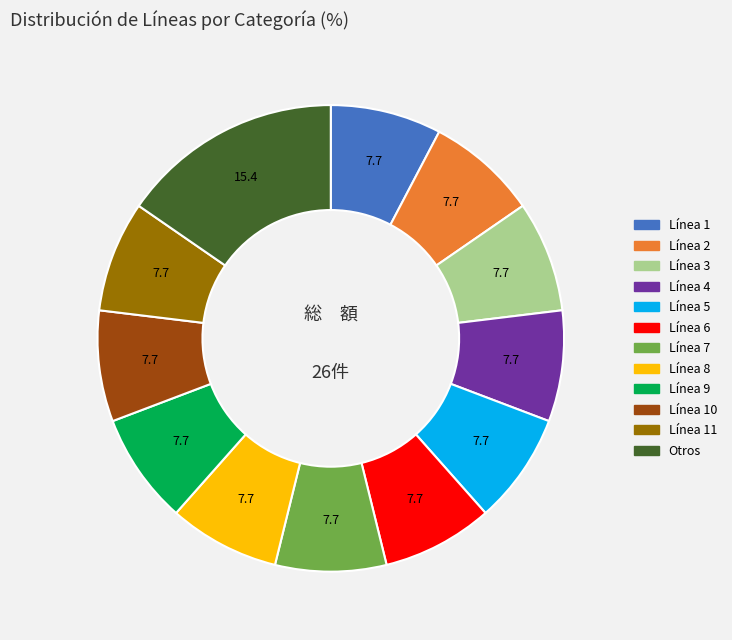

Is there any slice that represents more than half of the pie?

No